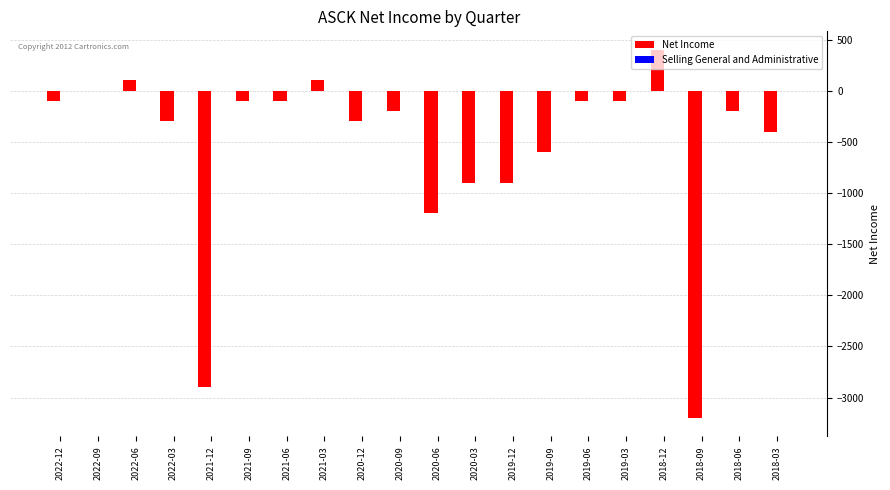

What is the maximum value shown in the chart?

400